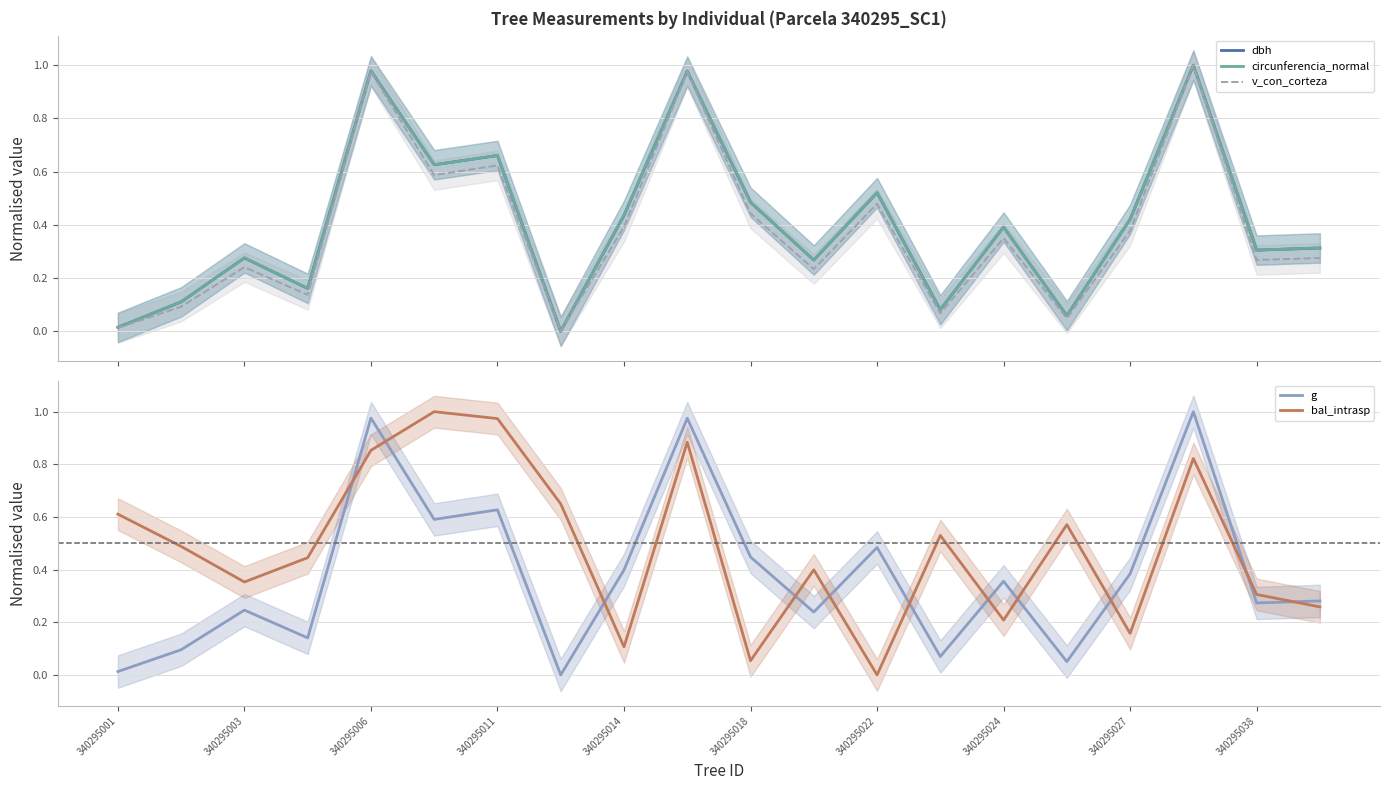

Reading left to right, transcribe all the data shown in this chart.

dbh: 0.0	0.1	0.3	0.2	1.0	0.6	0.7	0.0	0.4	1.0	0.5	0.3	0.5	0.1	0.4	0.1	0.4	1.0	0.3	0.3
circunferencia_normal: 0.0	0.1	0.3	0.2	1.0	0.6	0.7	0.0	0.4	1.0	0.5	0.3	0.5	0.1	0.4	0.1	0.4	1.0	0.3	0.3
v_con_corteza: 0.0	0.1	0.2	0.1	1.0	0.6	0.6	0.0	0.4	1.0	0.4	0.2	0.5	0.1	0.4	0.0	0.4	1.0	0.3	0.3
g: 0.0	0.1	0.2	0.1	1.0	0.6	0.6	0.0	0.4	1.0	0.4	0.2	0.5	0.1	0.4	0.1	0.4	1.0	0.3	0.3
bal_intrasp: 0.6	0.5	0.4	0.4	0.9	1.0	1.0	0.6	0.1	0.9	0.1	0.4	0.0	0.5	0.2	0.6	0.2	0.8	0.3	0.3